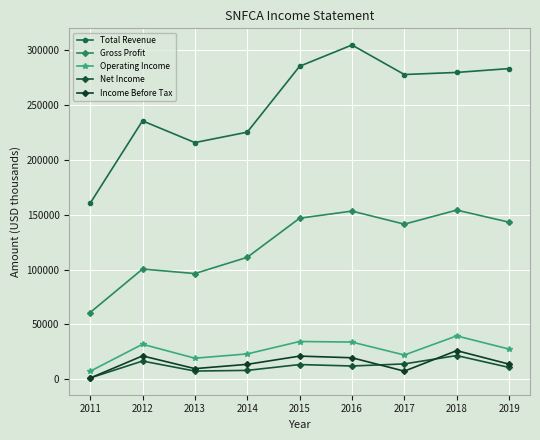

True or false: Operating Income and Income Before Tax intersect in this chart.

False